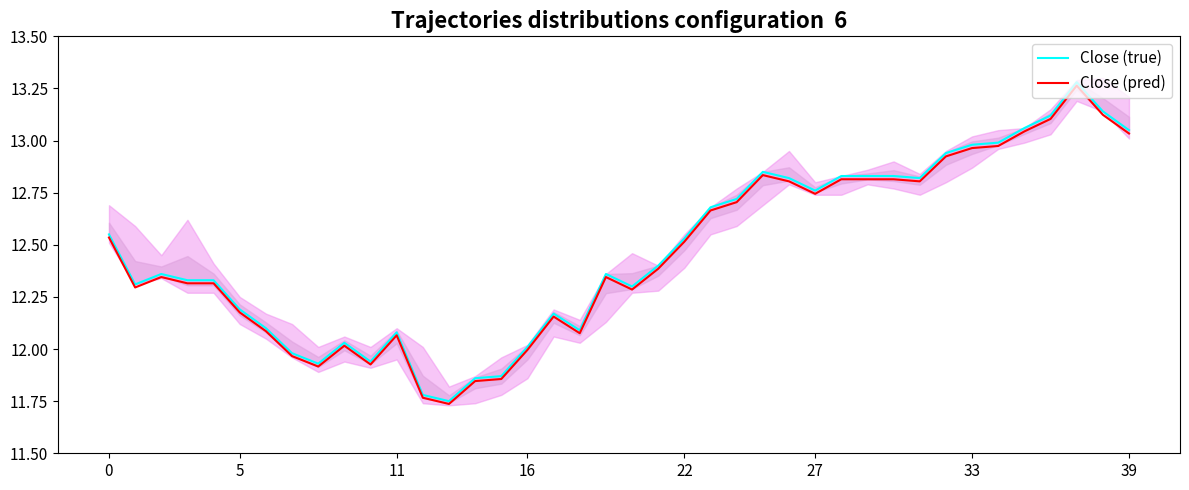

True or false: Close (pred) and Close (true) cross at least once.

False